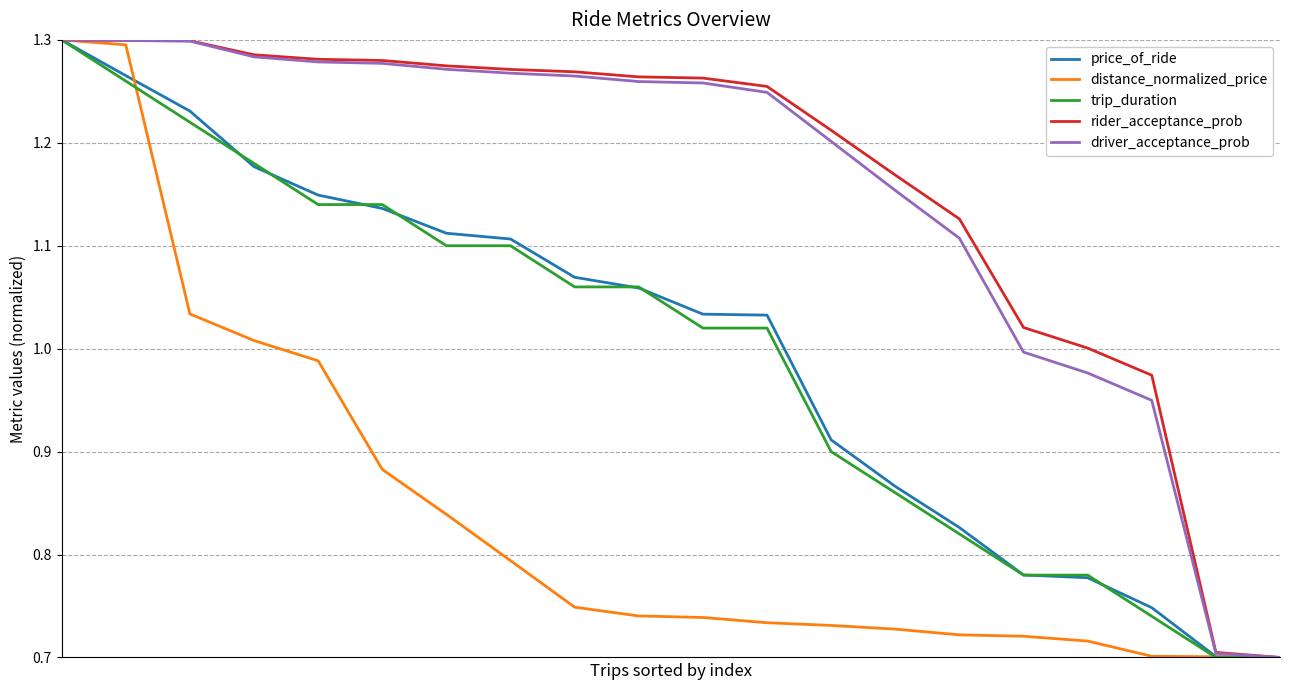

Which series has the largest range (max minus min)?

price_of_ride